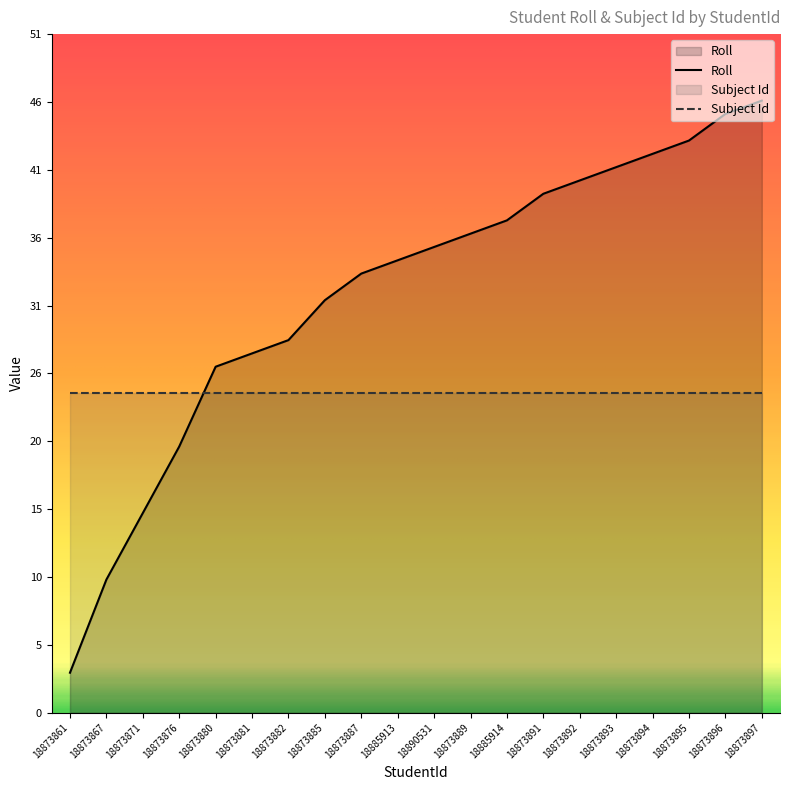

Which category has the lowest value across all series?

18873861